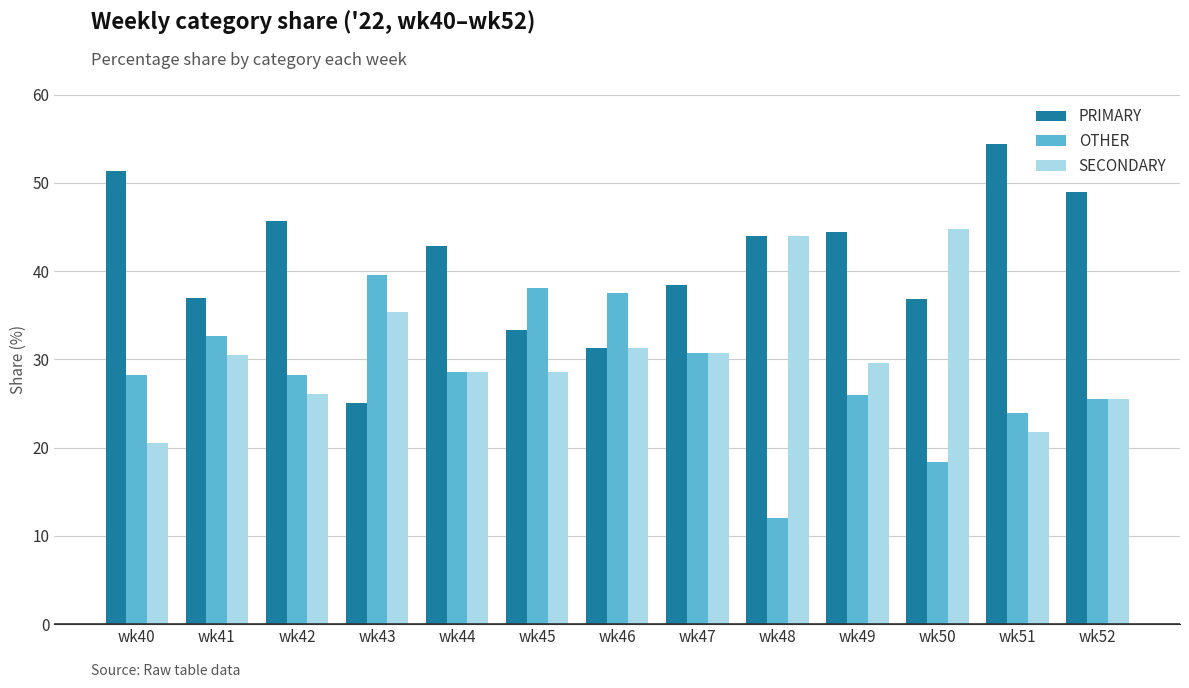

How many data points does each series have?

13